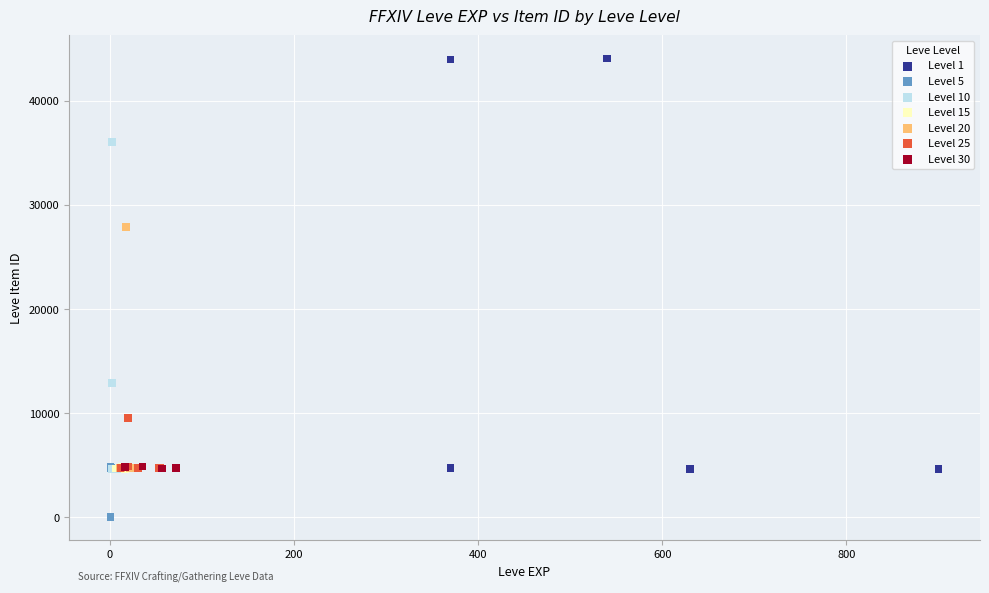

Which series has the largest Y range (max minus min)?

Level 1